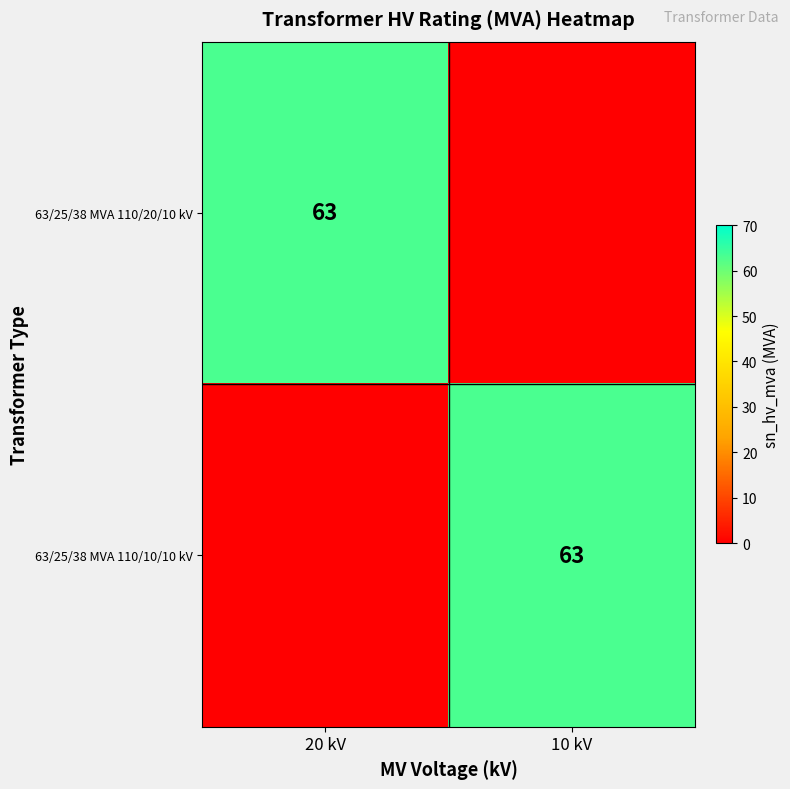

At which category is the sum across all series the highest?

20 kV